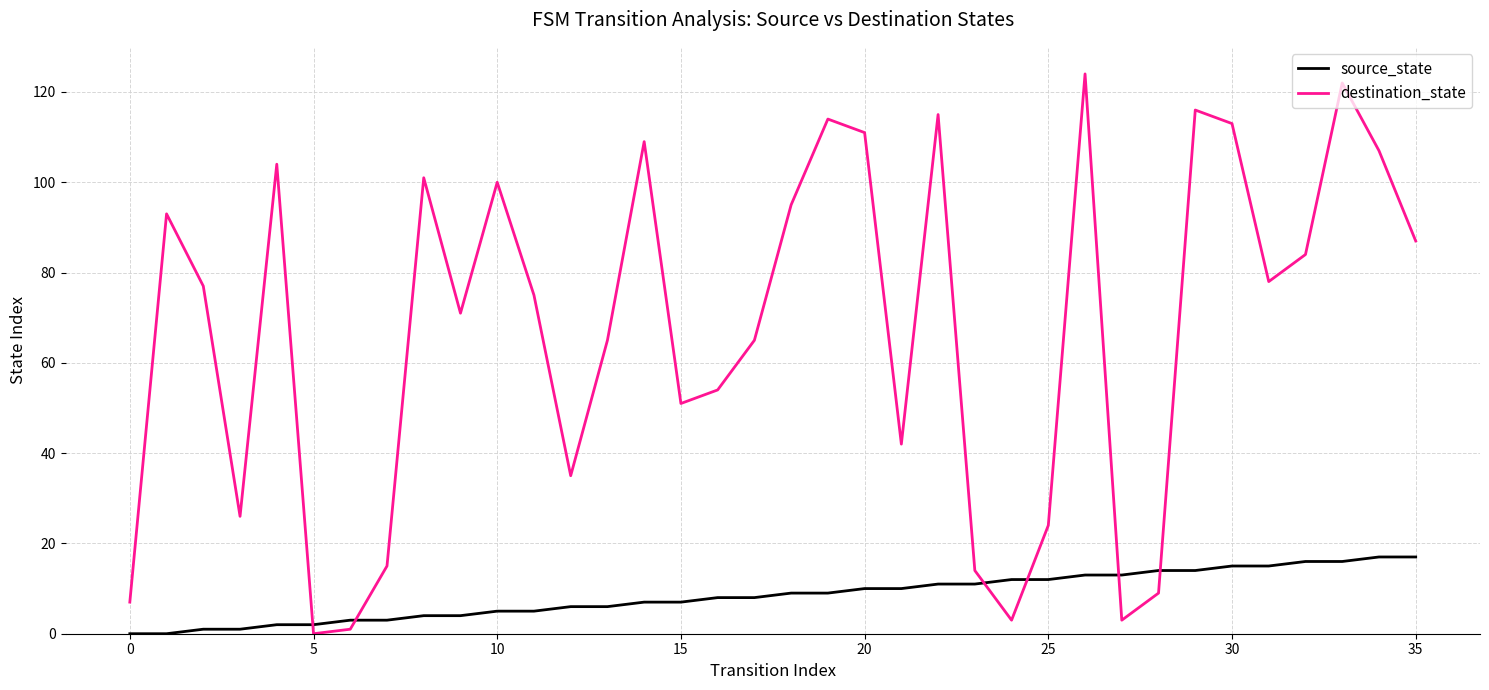

How many lines are shown in the chart?

2